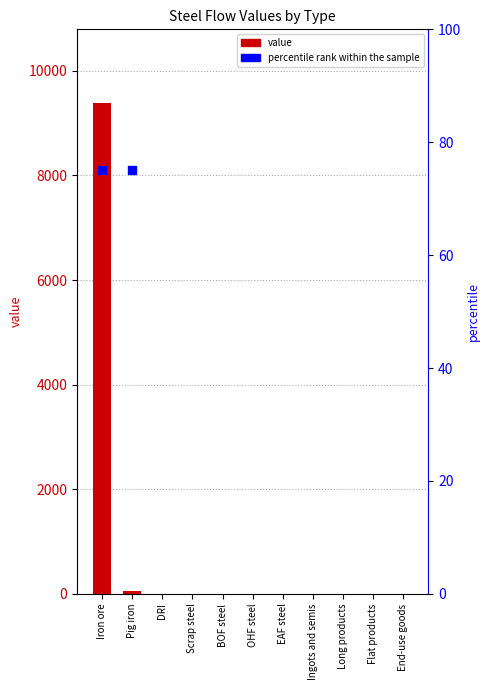

Between Flat products and DRI, which is larger?

Flat products